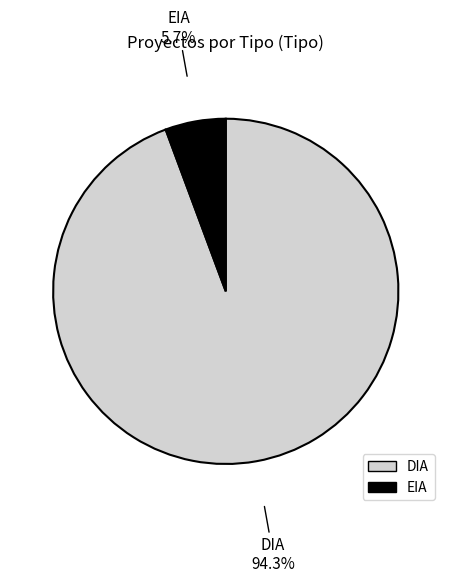

To the nearest percent, what is the average slice percentage?

50%